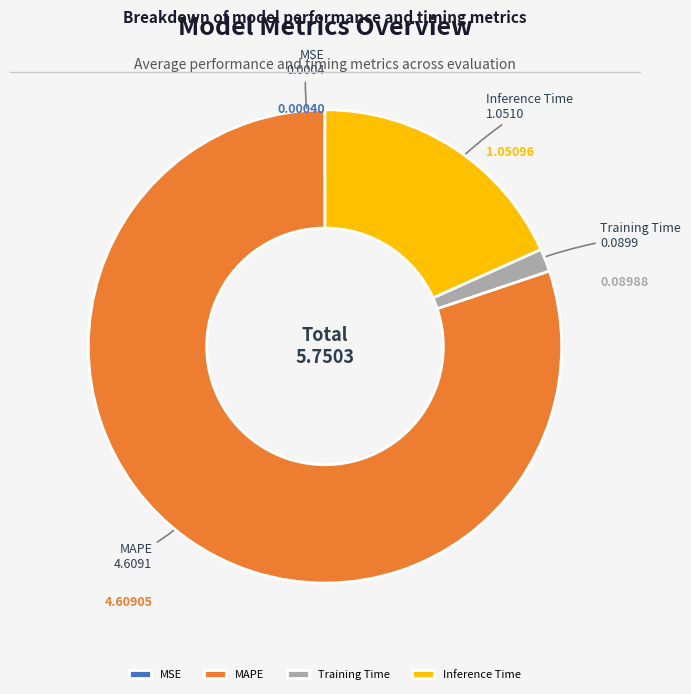

Does MAPE account for over 50% of the chart?

Yes